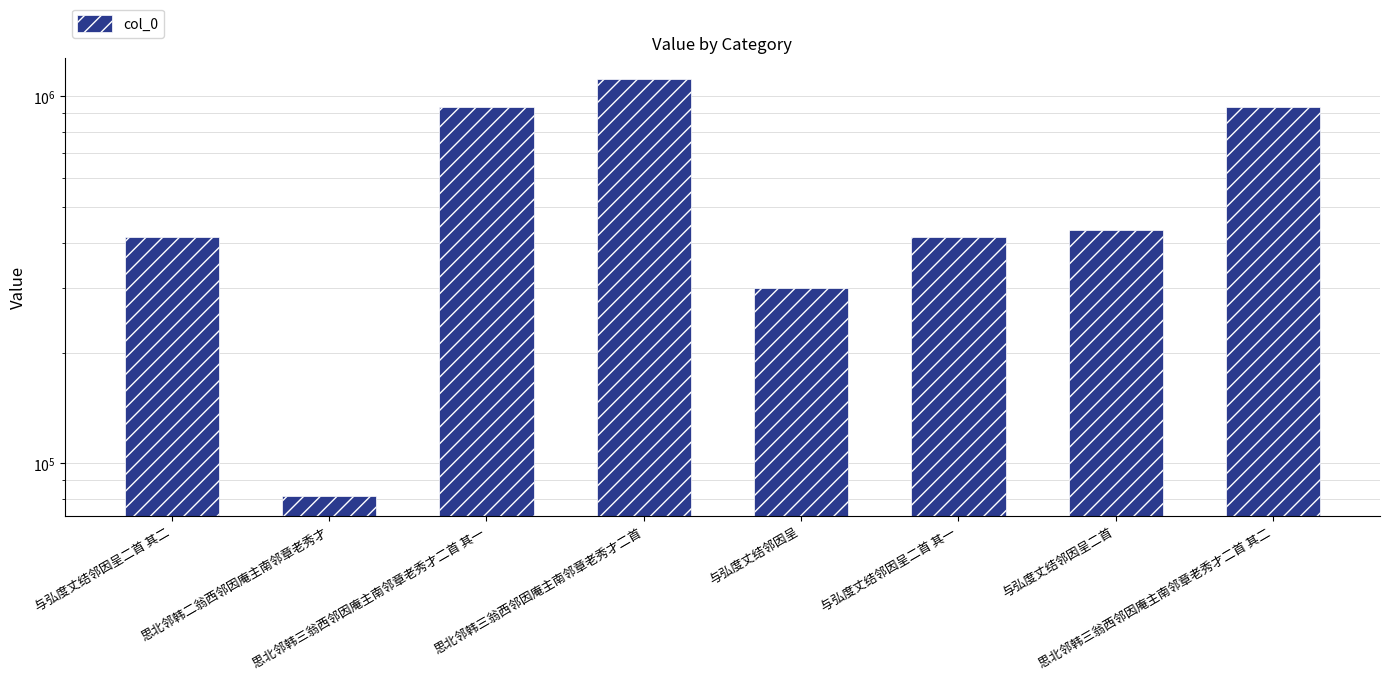

Which category has the lowest value across all series?

思北邻韩二翁西邻因庵主南邻章老秀才